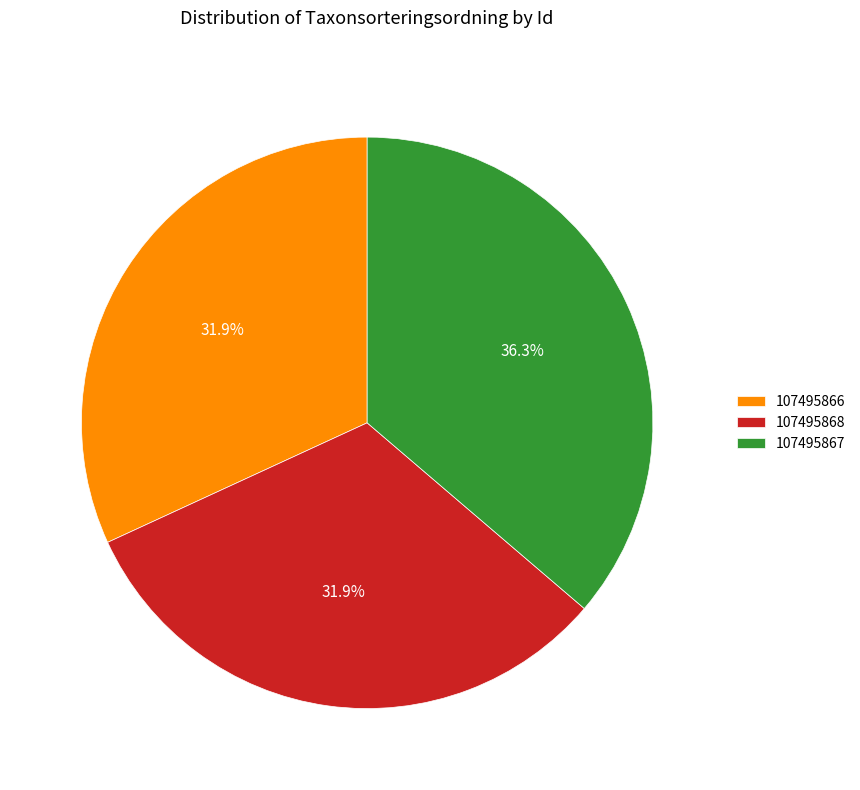

The 107495867 slice represents 23% of the pie. True or false?

False